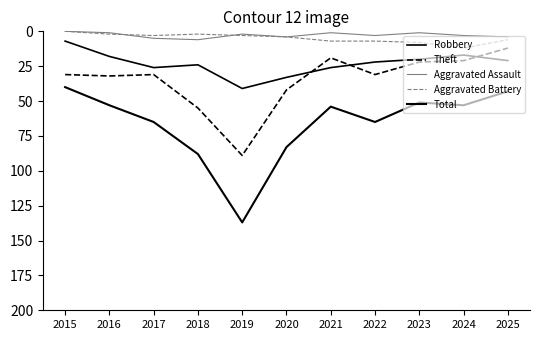

The Total series shows 40 at 2015. True or false?

True